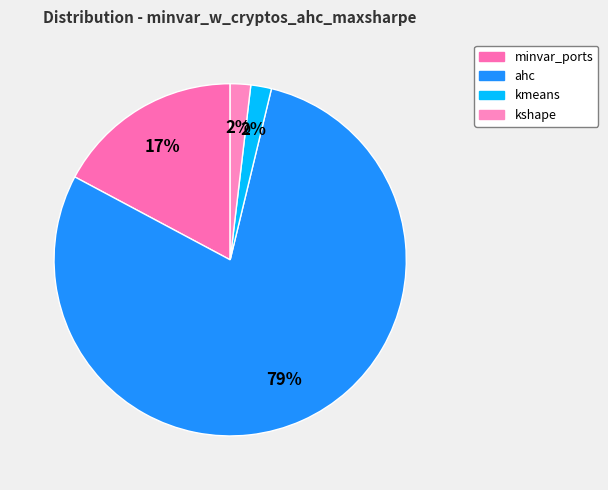

Which slice is the largest?

ahc